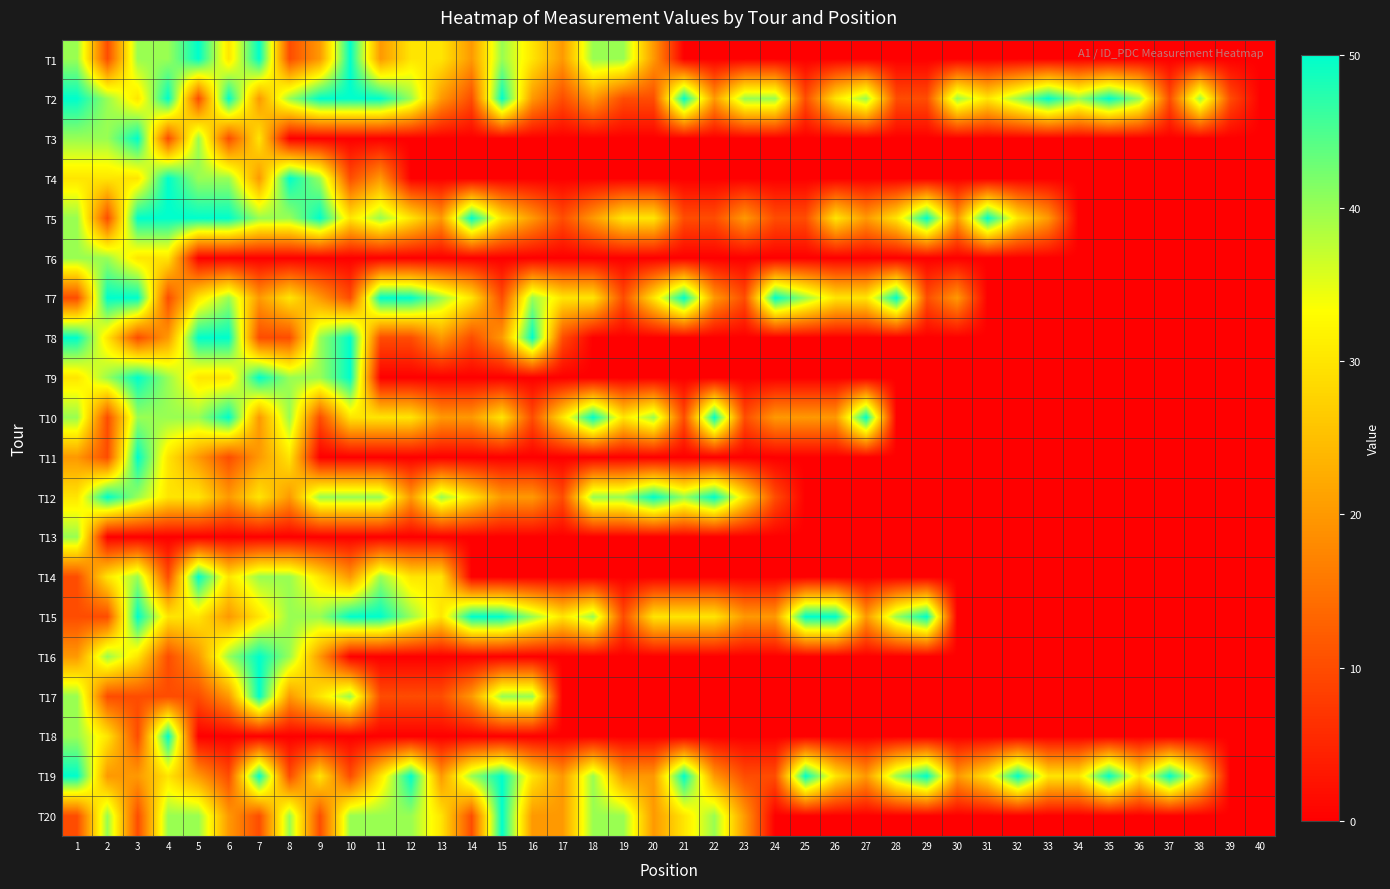

Count the number of data series in this chart.

20